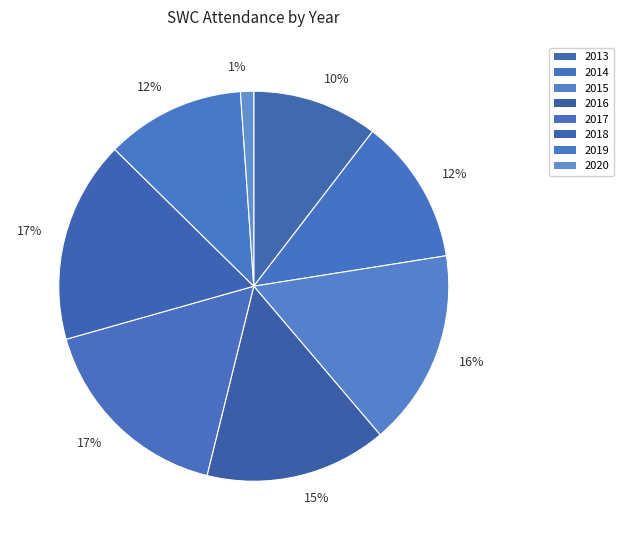

What is the largest slice in the pie chart?

2017